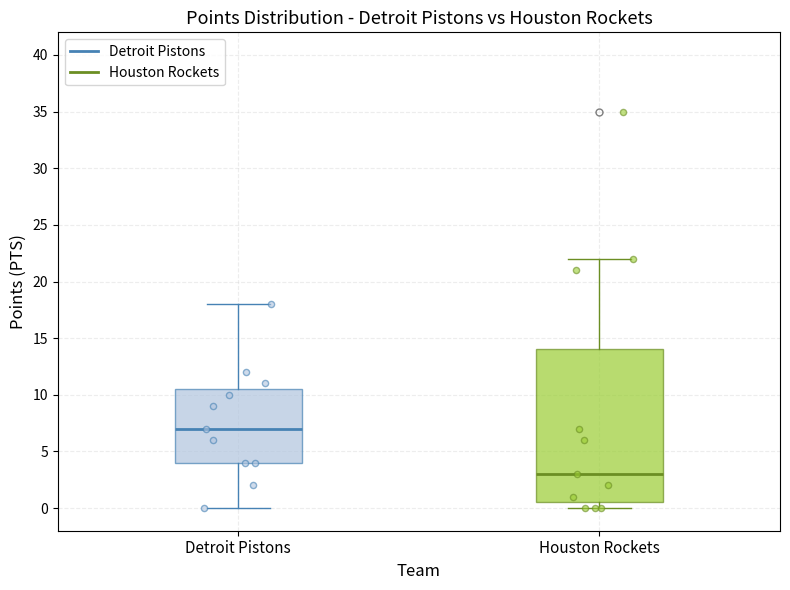

Reading left to right, read every box against the y-axis: the position of its median line, the range the box covers, and the ends of its whiskers. The values are not printed on the chart, so give them approximately, as read against the axis.

Detroit Pistons: median 7.0, box 4.0 to 10.5, whiskers 0.0 to 18.0
Houston Rockets: median 3.0, box 0.5 to 14.0, whiskers 0.0 to 22.0